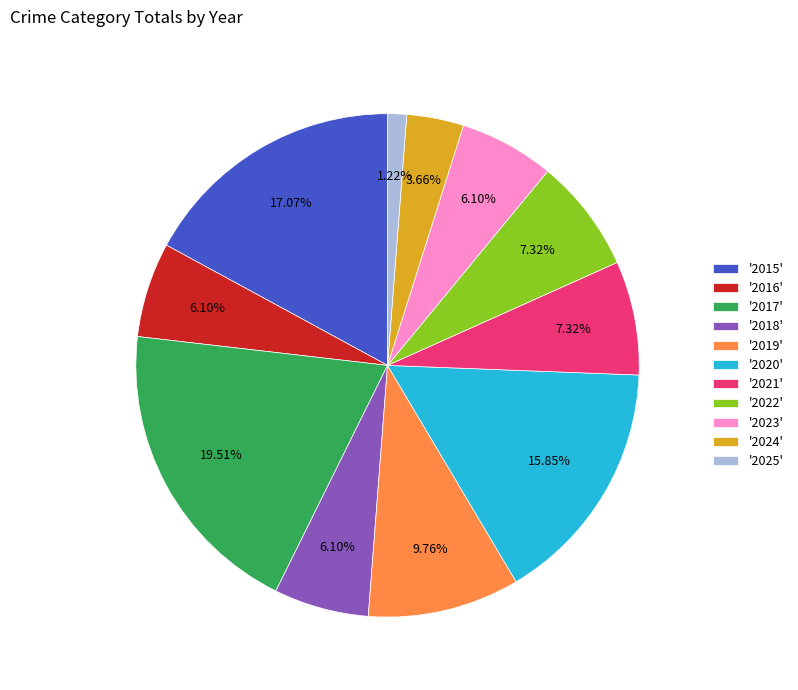

Is '2025' the majority of the pie?

No